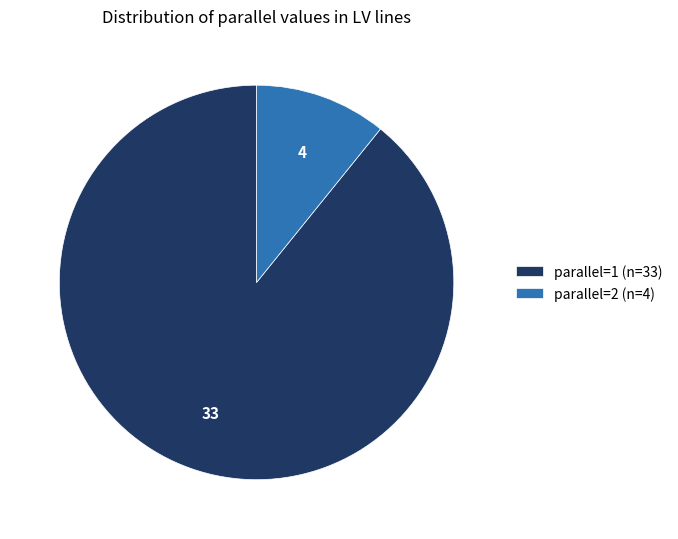

Is it true that parallel=2 is 1% of the pie?

False